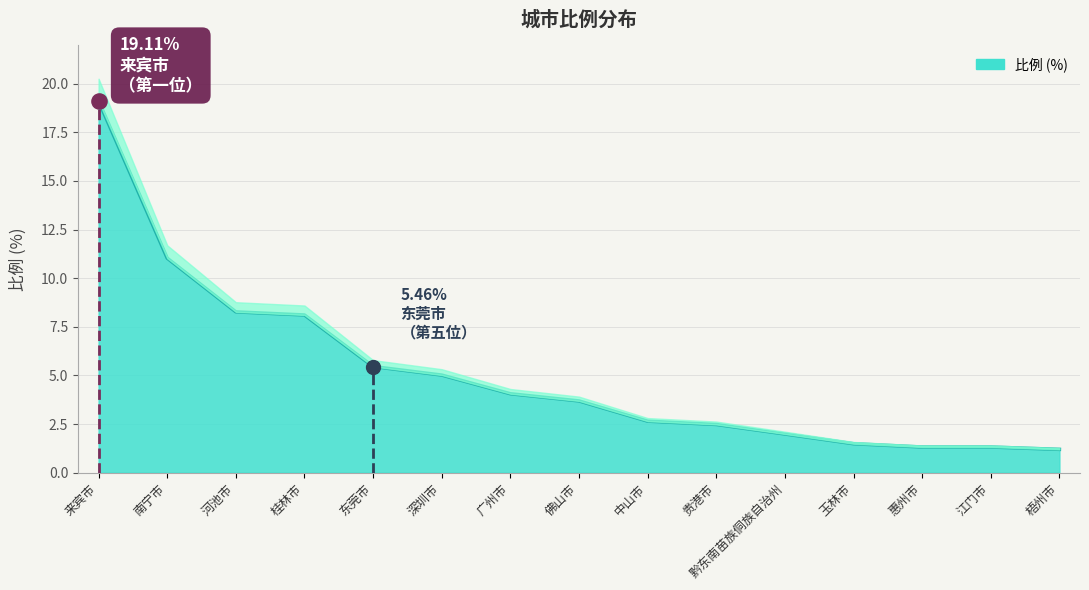

Approximately how many times larger is the value at 贵港市 compared to 黔东南苗族侗族自治州?

1.2